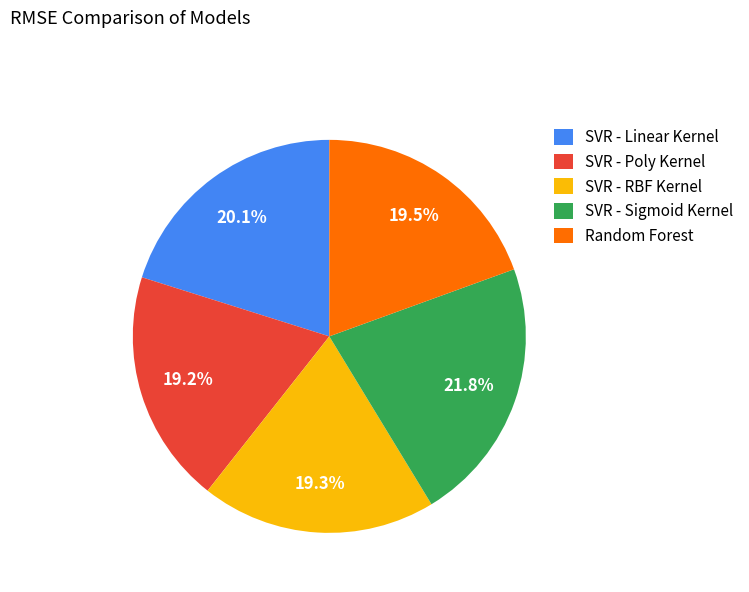

To the nearest percent, what is the average slice percentage?

20%